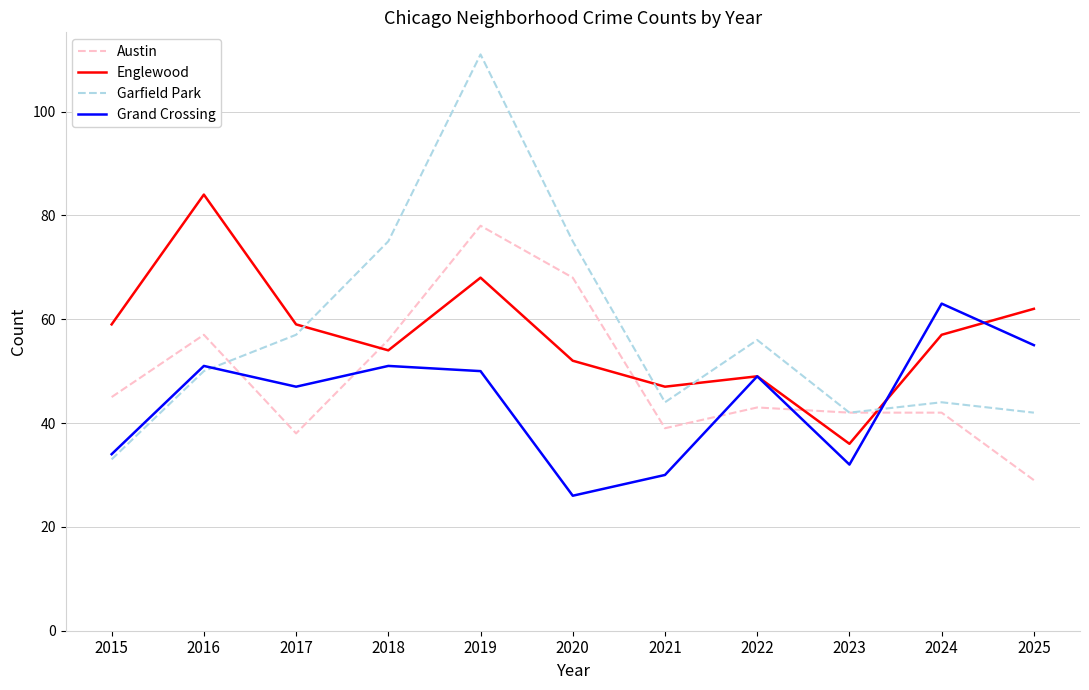

What value does the Grand Crossing series have at 2025, to the nearest 10?

60